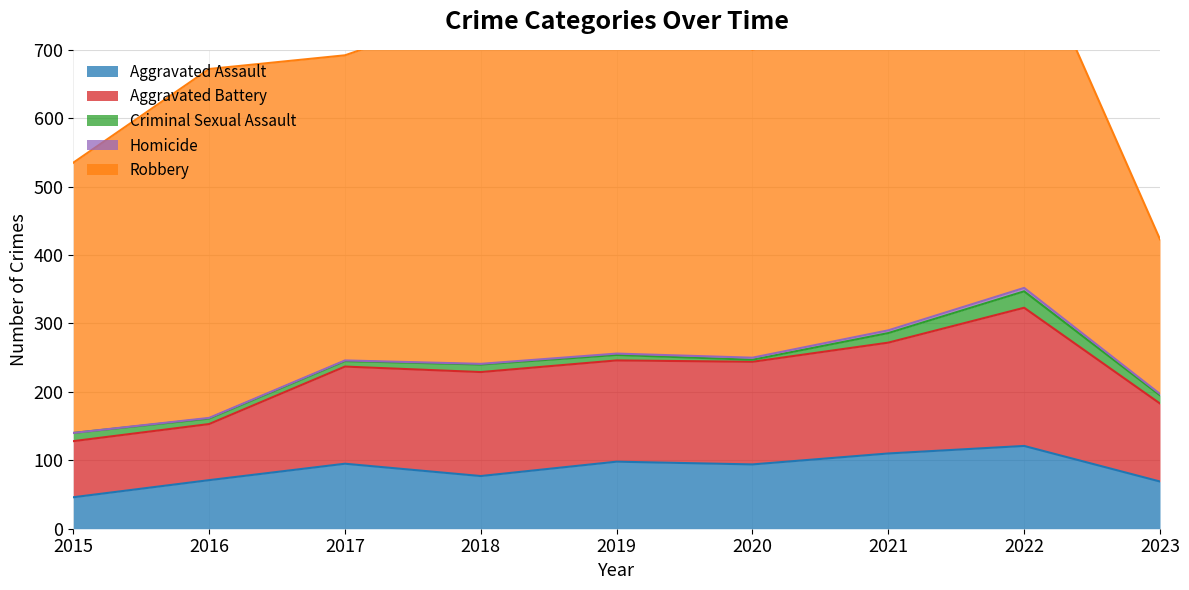

What are all the series names shown in the legend?

Aggravated Assault, Aggravated Battery, Criminal Sexual Assault, Homicide, Robbery